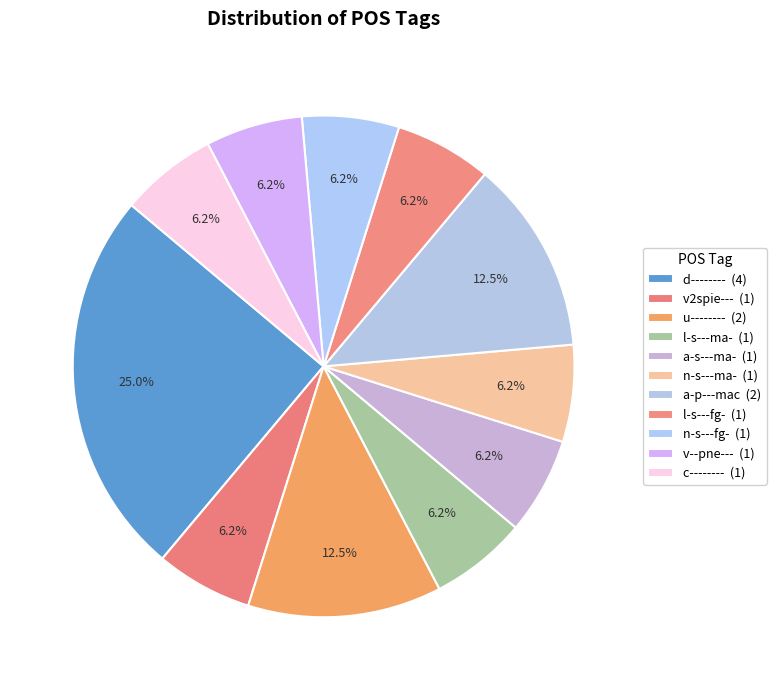

The u-------- slice represents 12% of the pie. True or false?

True